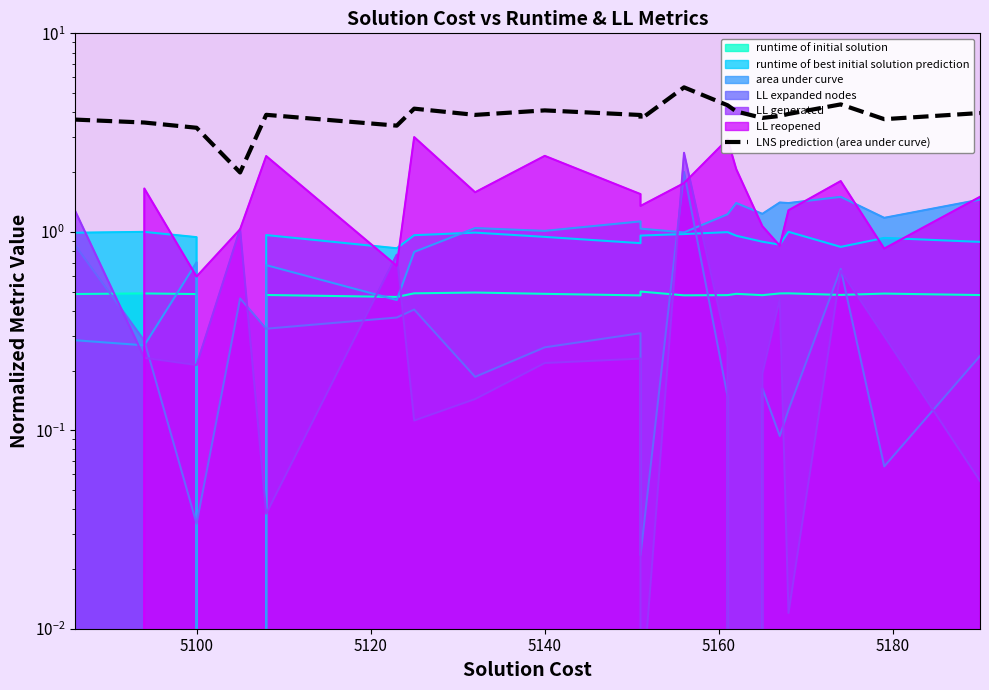

How many data points are less than 3?

1